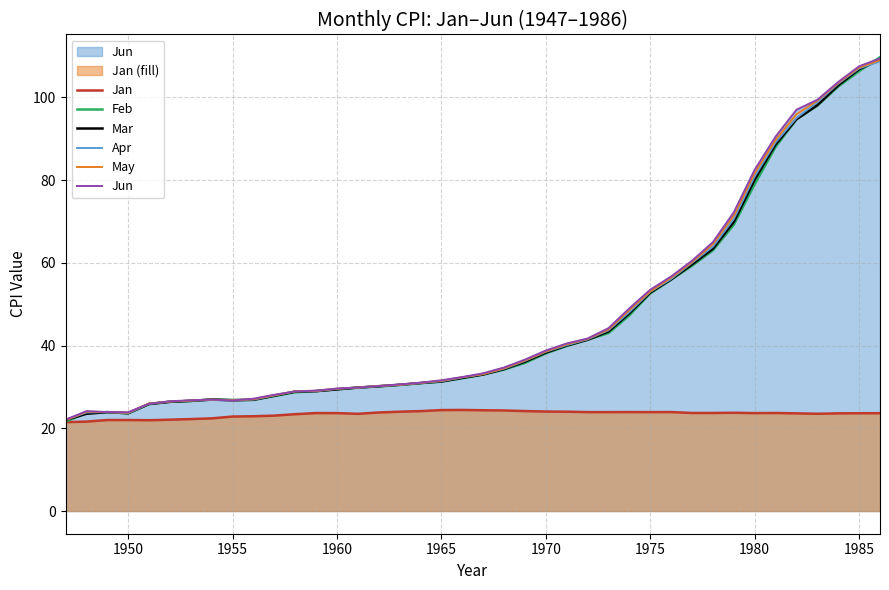

What is the maximum value shown in the chart?

109.7